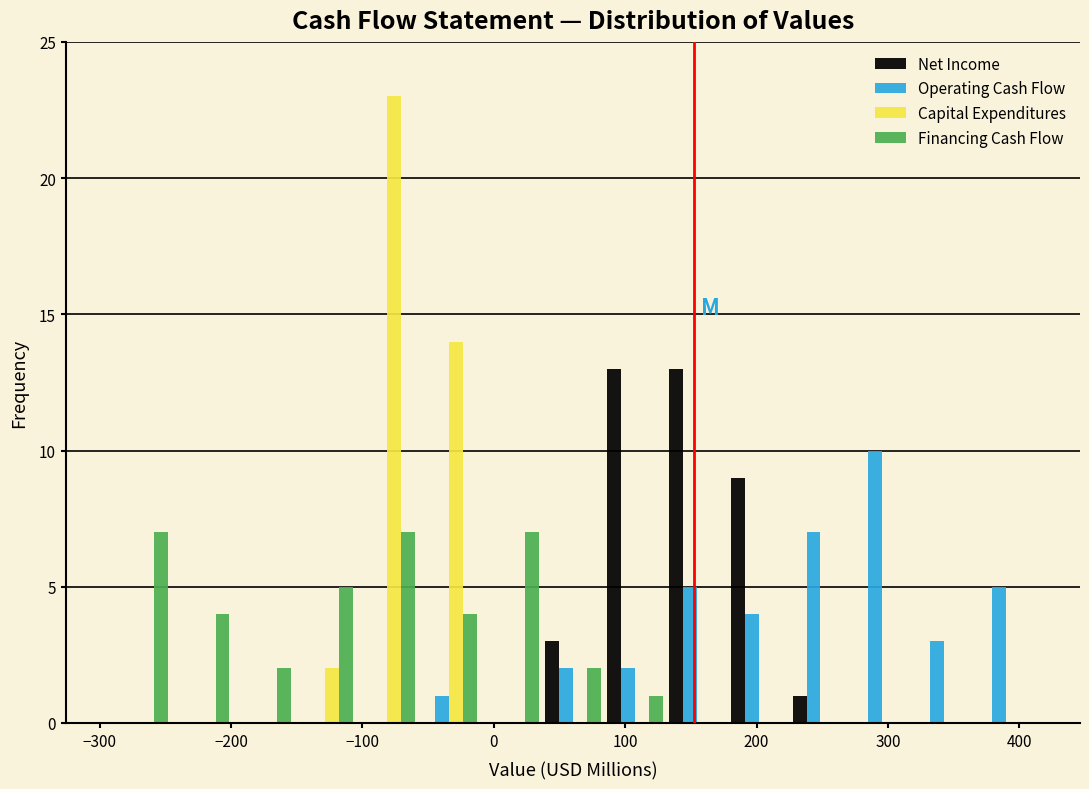

What is the height of the Net Income bar covering 230 to 270 on the x-axis? Neither the bar edges nor the heights are printed on the chart, so give them approximately, as read against the axes.

1